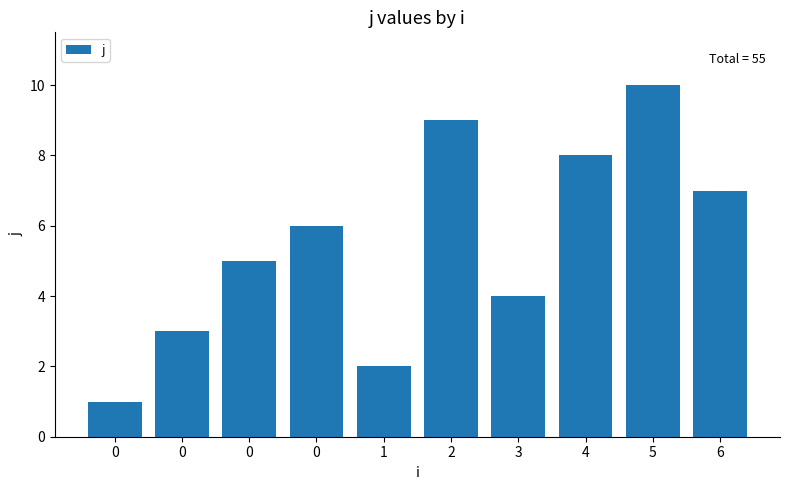

Reading left to right, list all the values displayed in this chart.

1	3	5	6	2	9	4	8	10	7